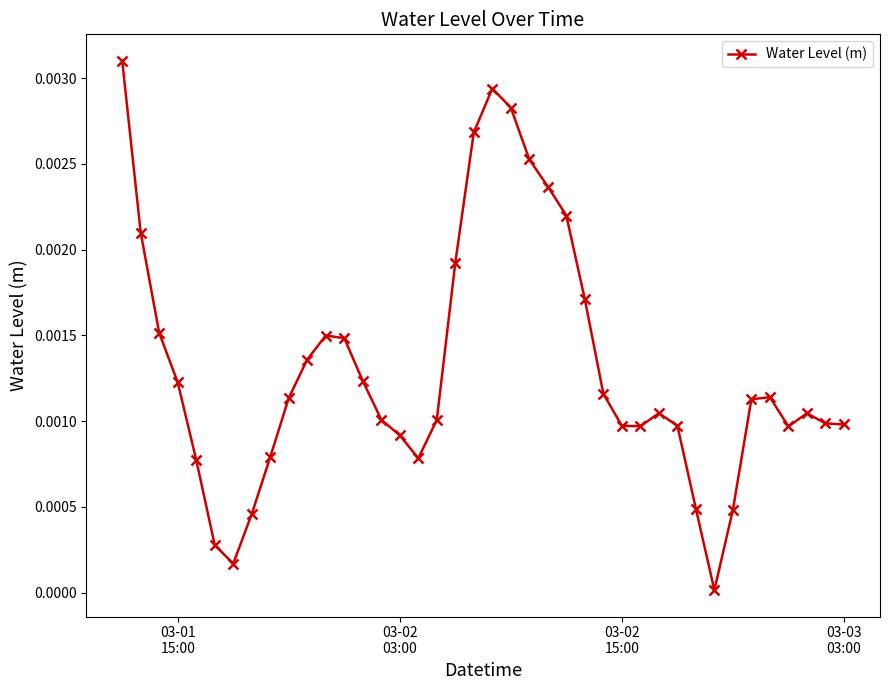

How many interior local peaks (higher than both neighbors) does the data have?

5